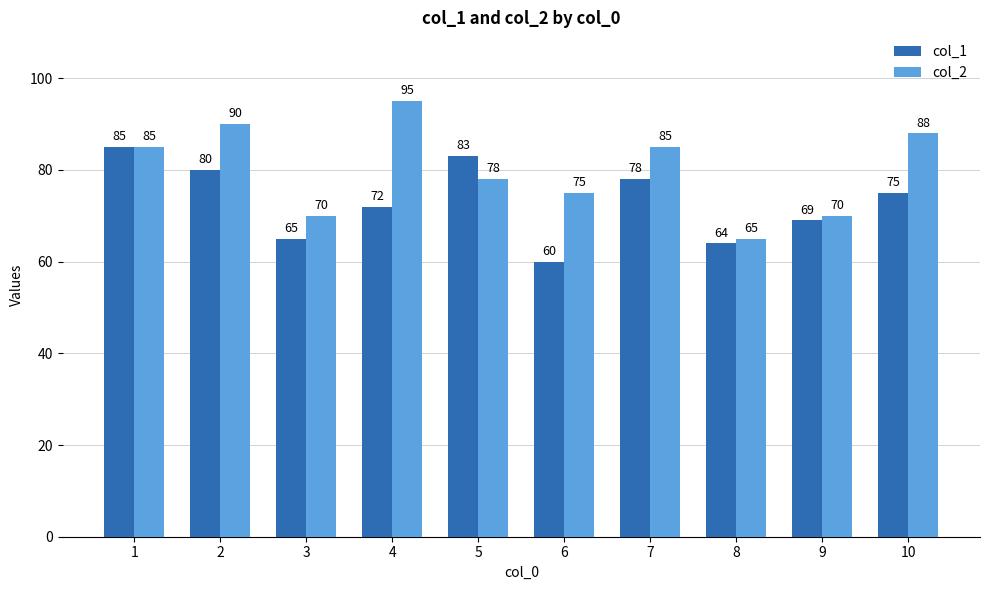

What is the sum of the col_1 values at 8 and 6?

124